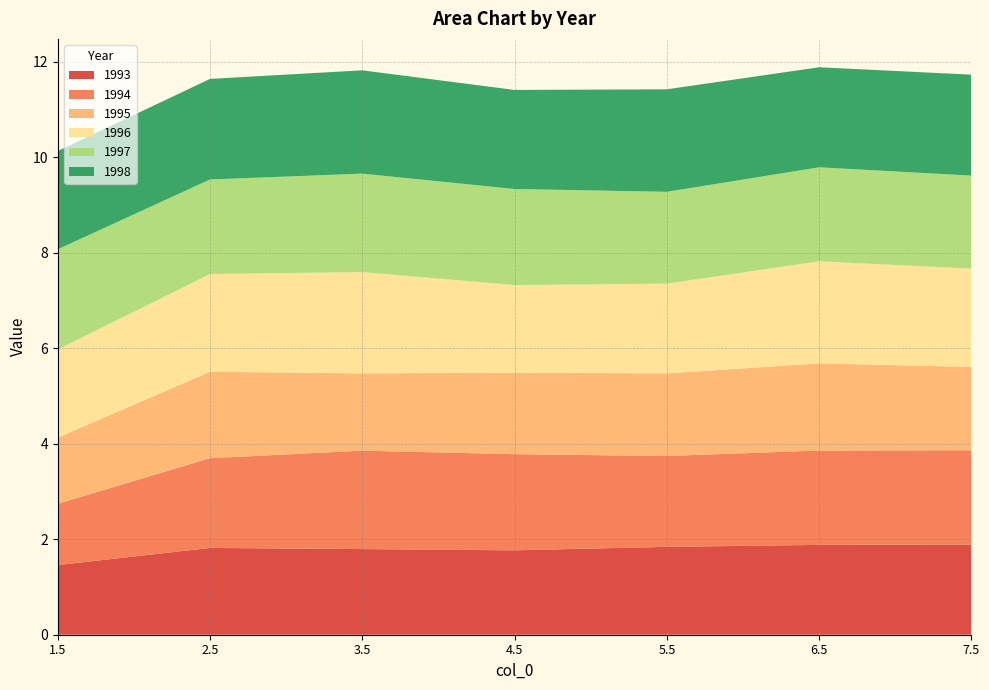

Reading left to right, extract all data points from this chart.

1993: 1.5	1.8	1.8	1.8	1.8	1.9	1.9
1994: 1.3	1.9	2.1	2.0	1.9	2.0	2.0
1995: 1.4	1.8	1.6	1.7	1.7	1.8	1.7
1996: 1.8	2.0	2.1	1.8	1.9	2.1	2.1
1997: 2.1	2.0	2.1	2.0	1.9	2.0	1.9
1998: 2.1	2.1	2.2	2.1	2.1	2.1	2.1